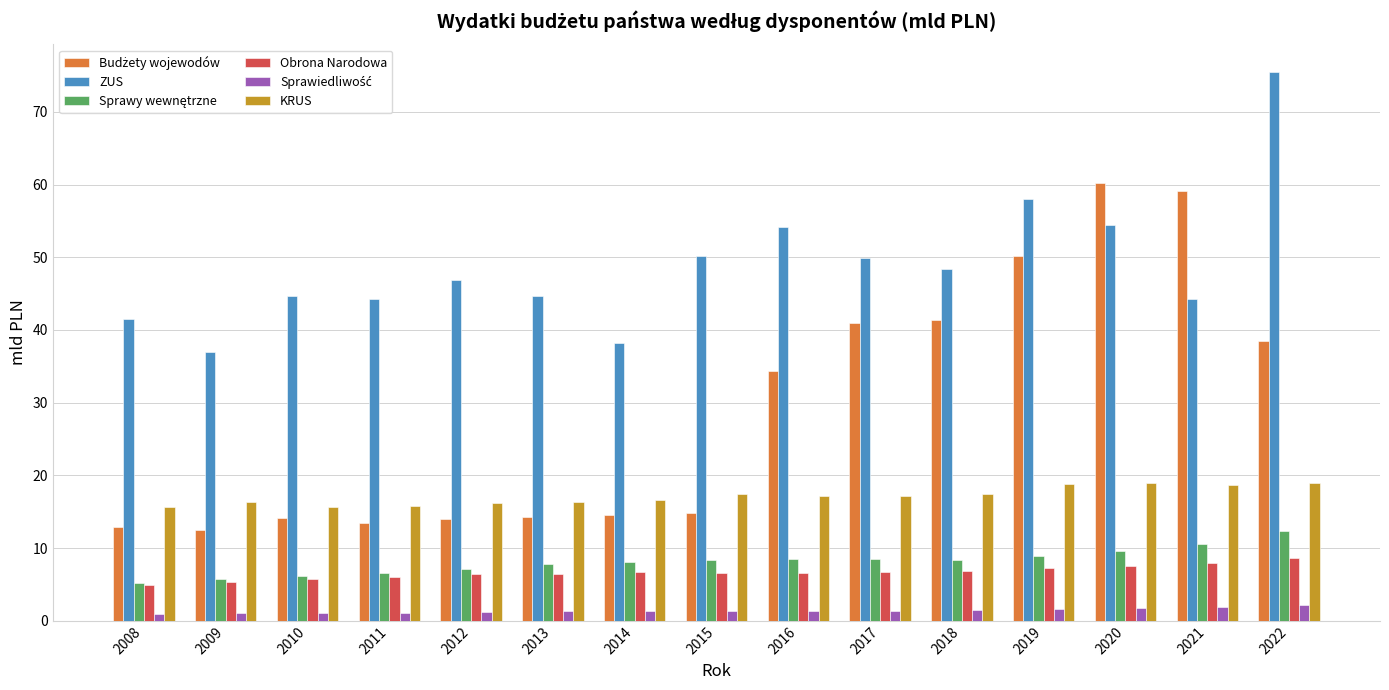

How many values in the KRUS series exceed 17?

8